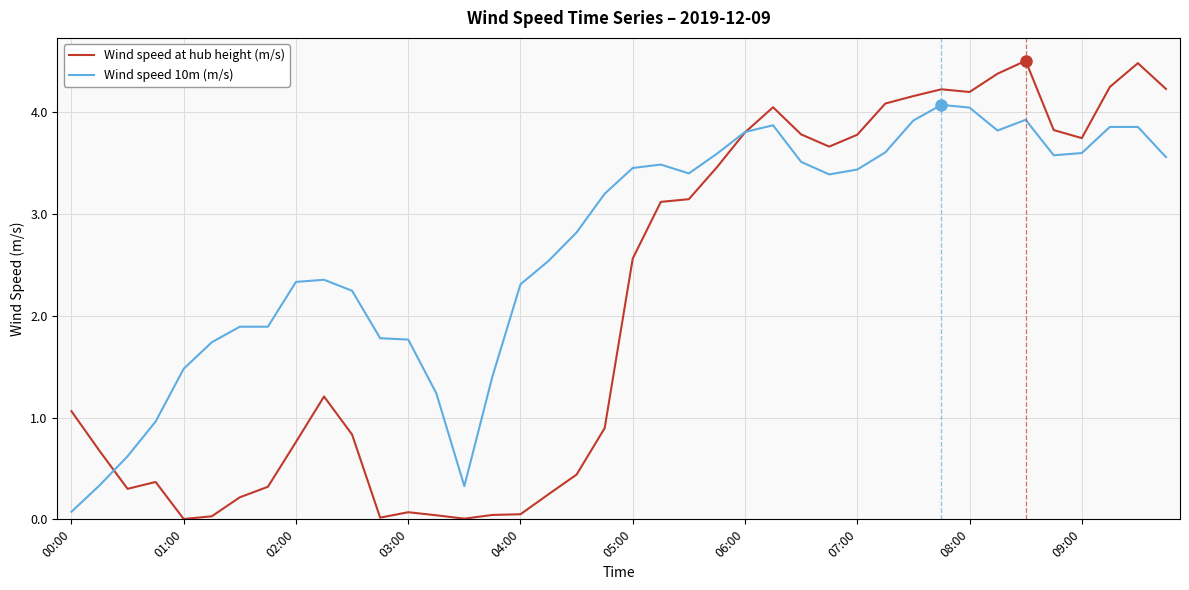

What is the maximum value for Wind speed 10m (m/s)?

4.1